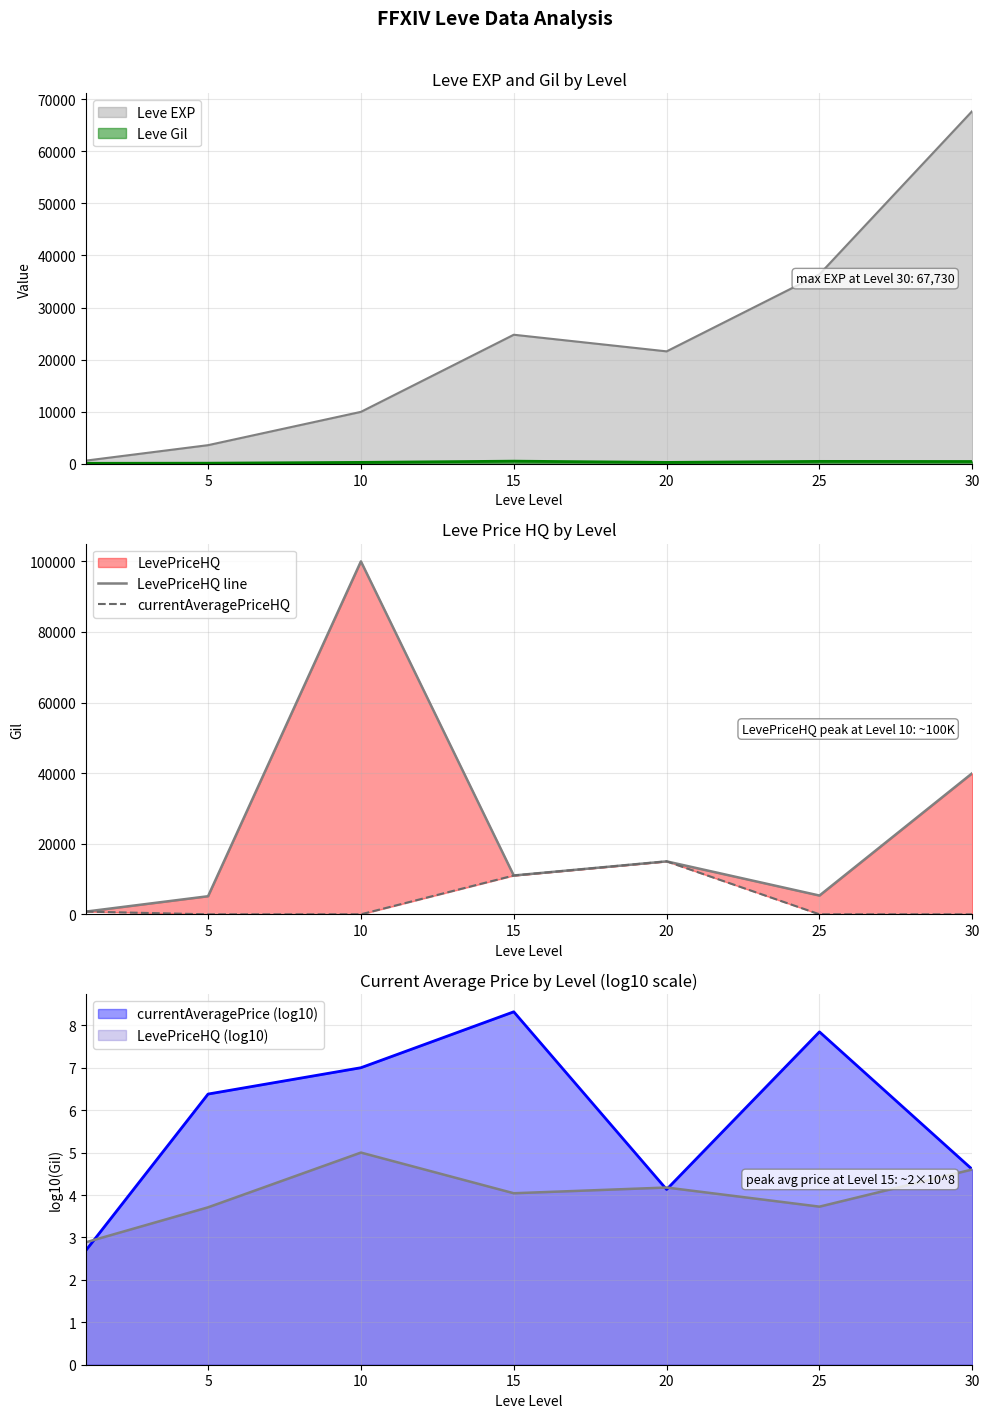

True or false: currentAveragePriceHQ and LevePriceHQ line cross at least once.

False